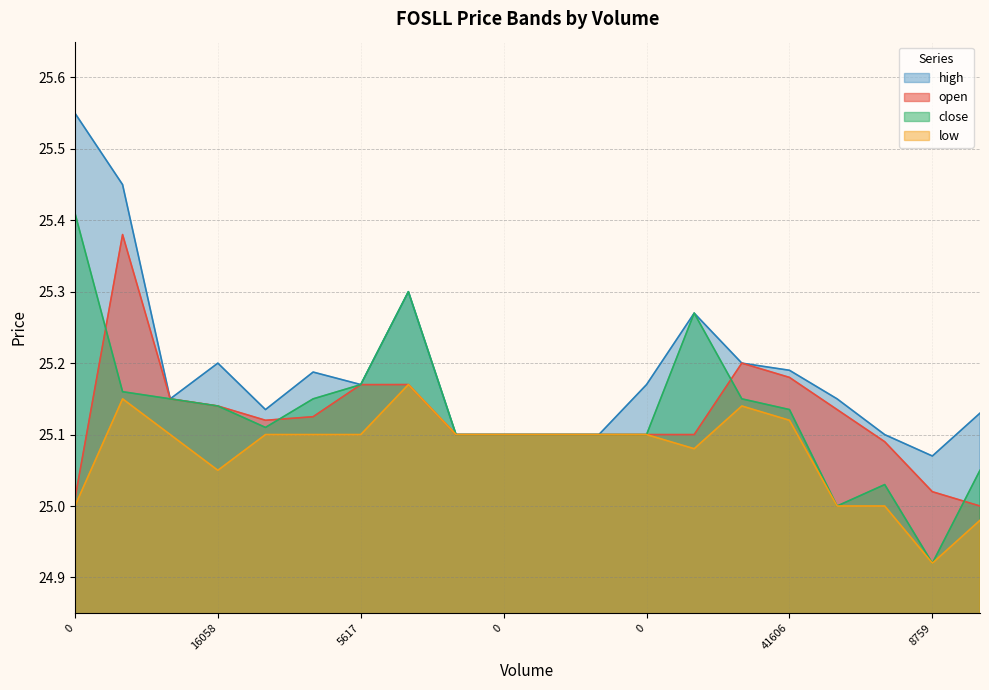

In open, how many points are higher than both neighbors (excluding endpoints)?

3